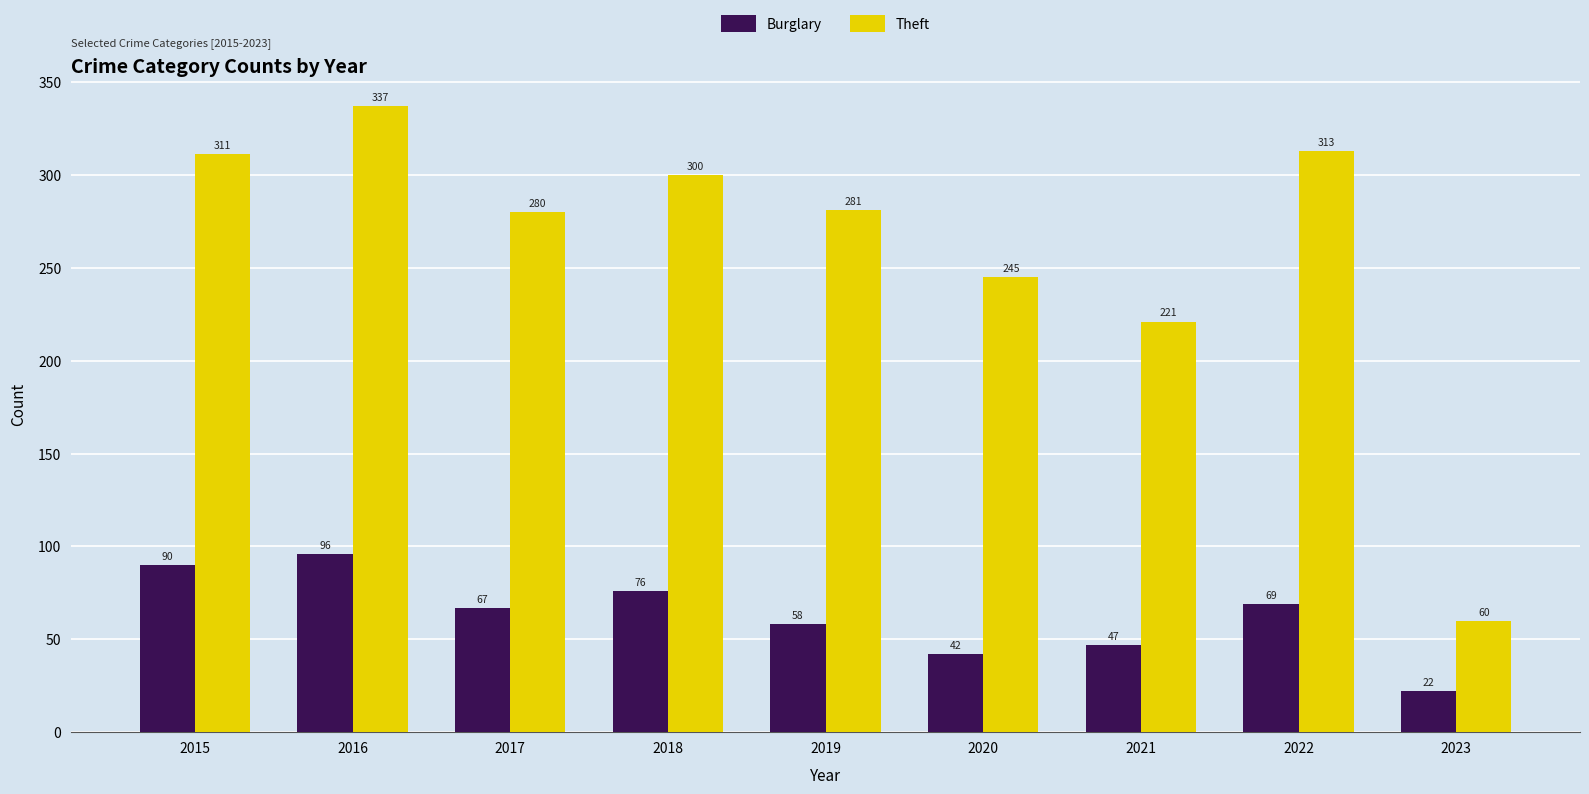

Which series has the largest total across all categories?

Theft